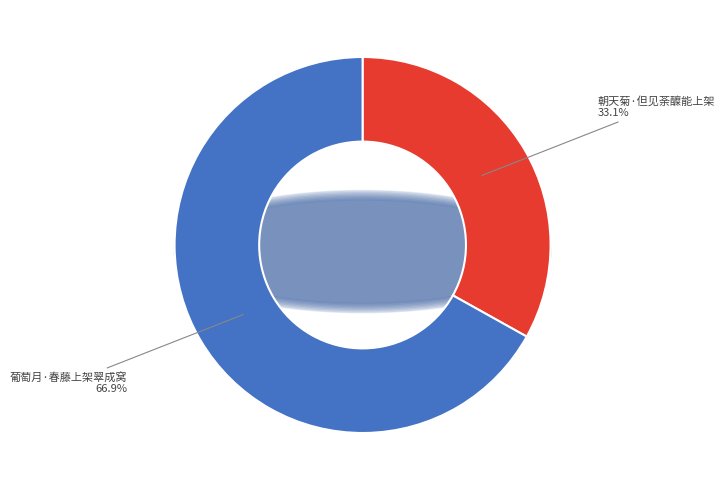

To the nearest percent, what is the difference between the 朝天菊·但见荼醾能上架 and 葡萄月·春藤上架翠成窝 slice percentages?

34%